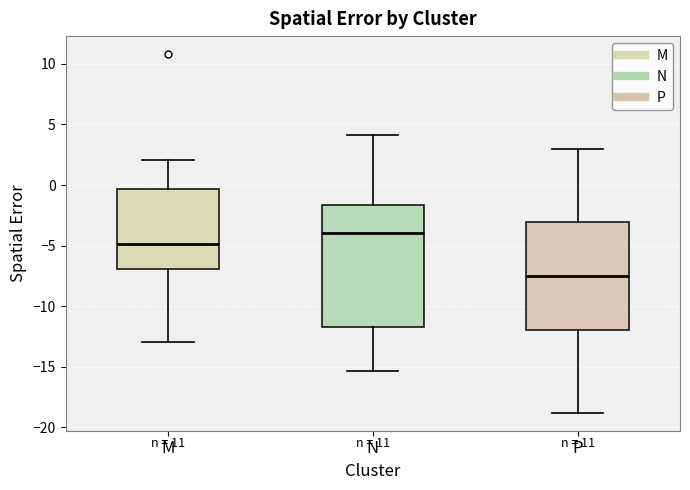

Reading left to right, read every box against the y-axis: the position of its median line, the range the box covers, and the ends of its whiskers. The values are not printed on the chart, so give them approximately, as read against the axis.

M: median -5.0, box -7.0 to -0.5, whiskers -13.0 to 2.0
N: median -4.0, box -11.5 to -1.5, whiskers -15.5 to 4.0
P: median -7.5, box -12.0 to -3.0, whiskers -19.0 to 3.0